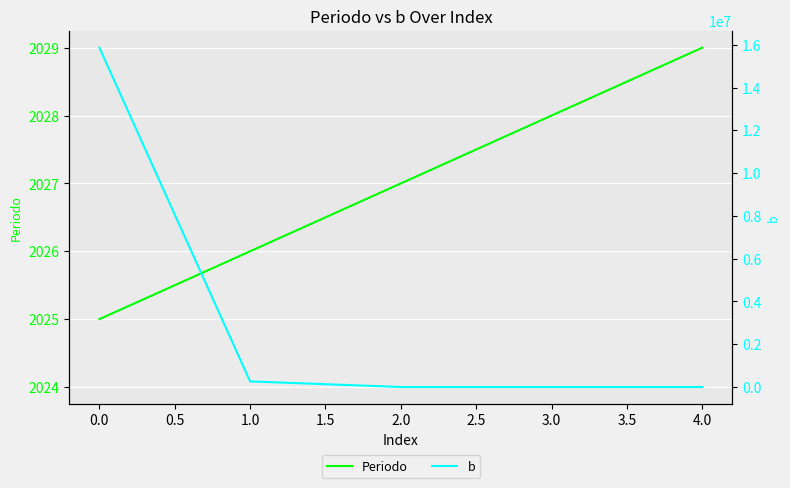

What is the difference between the maximum and minimum values in the b series?

15860000.0